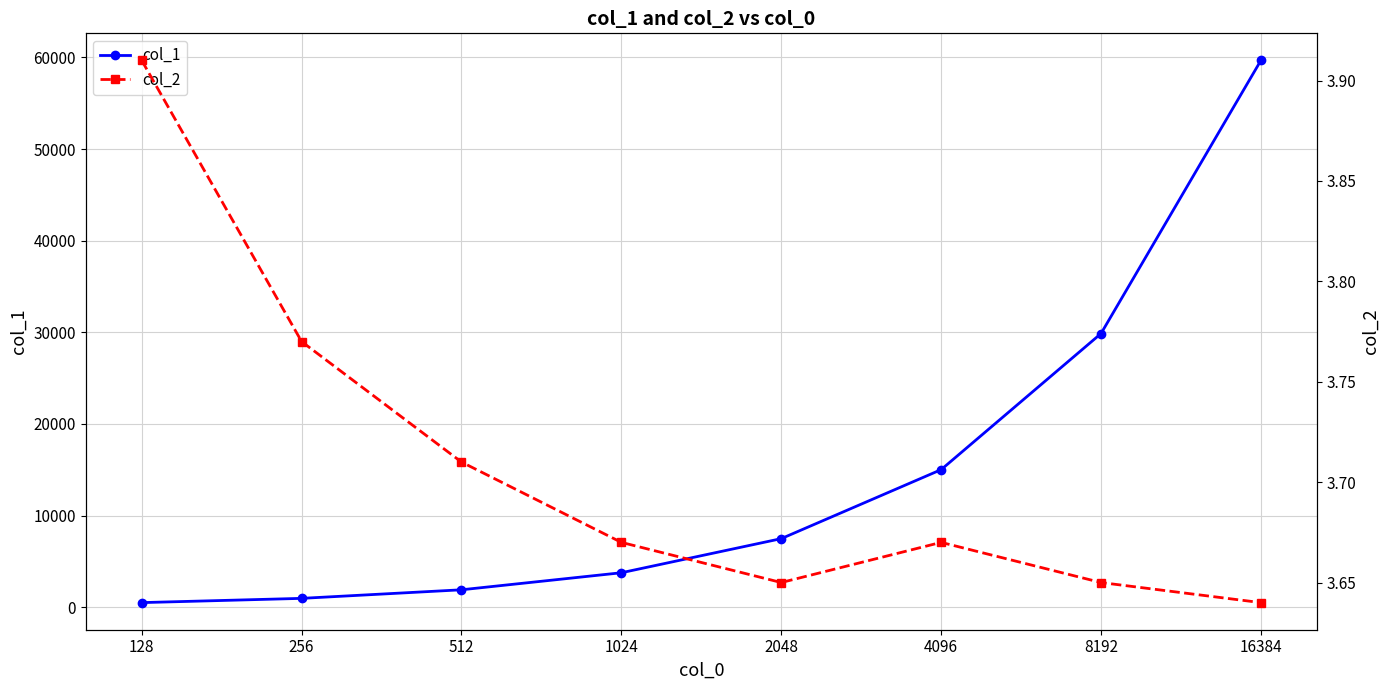

Rank the series by their average value, from lowest to highest.

col_2, col_1